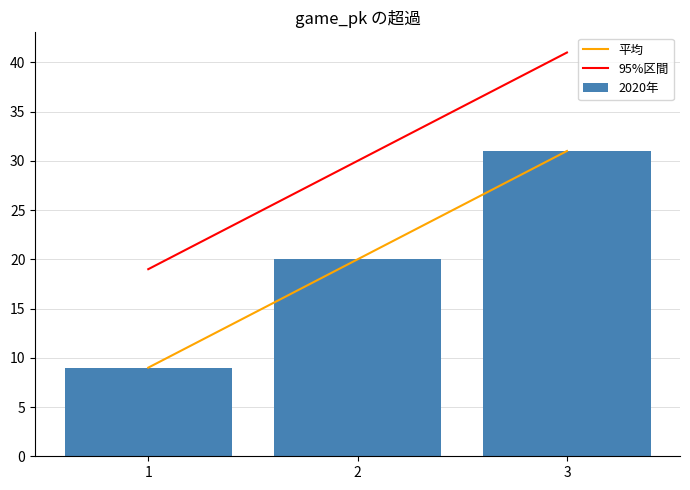

At how many categories does at least one series exceed 24?

2